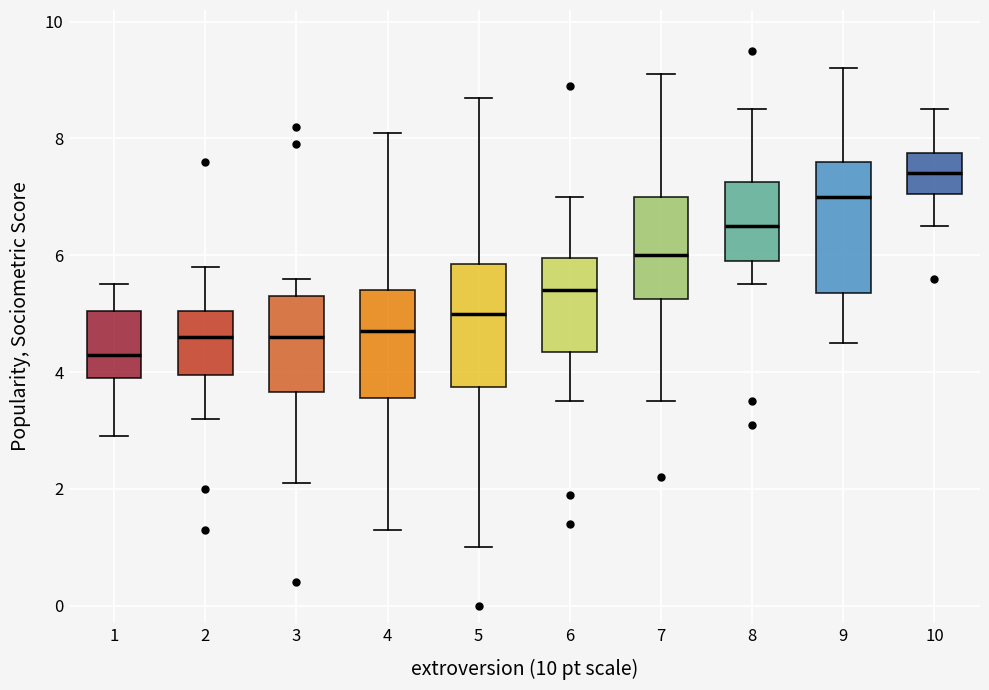

Where does the upper whisker of the box at x = 2 end on the y-axis? The values are not printed on the chart, so give them approximately, as read against the axis.

5.8